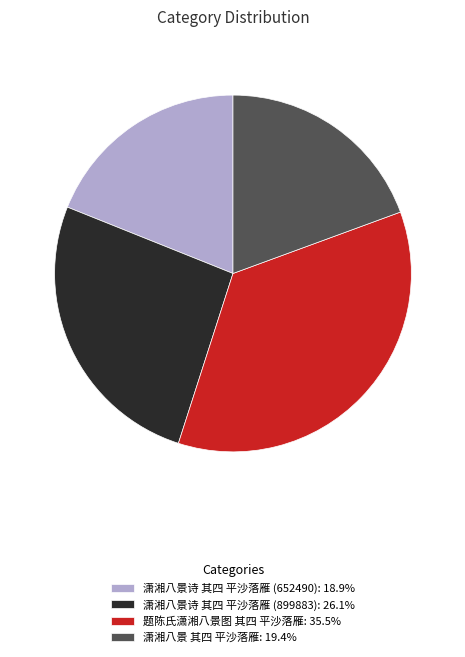

Is 潇湘八景 其四 平沙落雁 the majority of the pie?

No